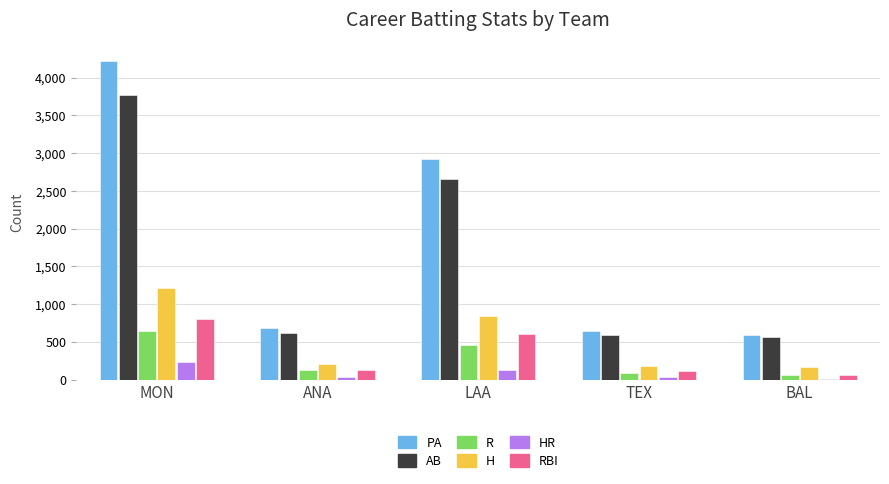

Which series changed the most between MON and ANA?

PA